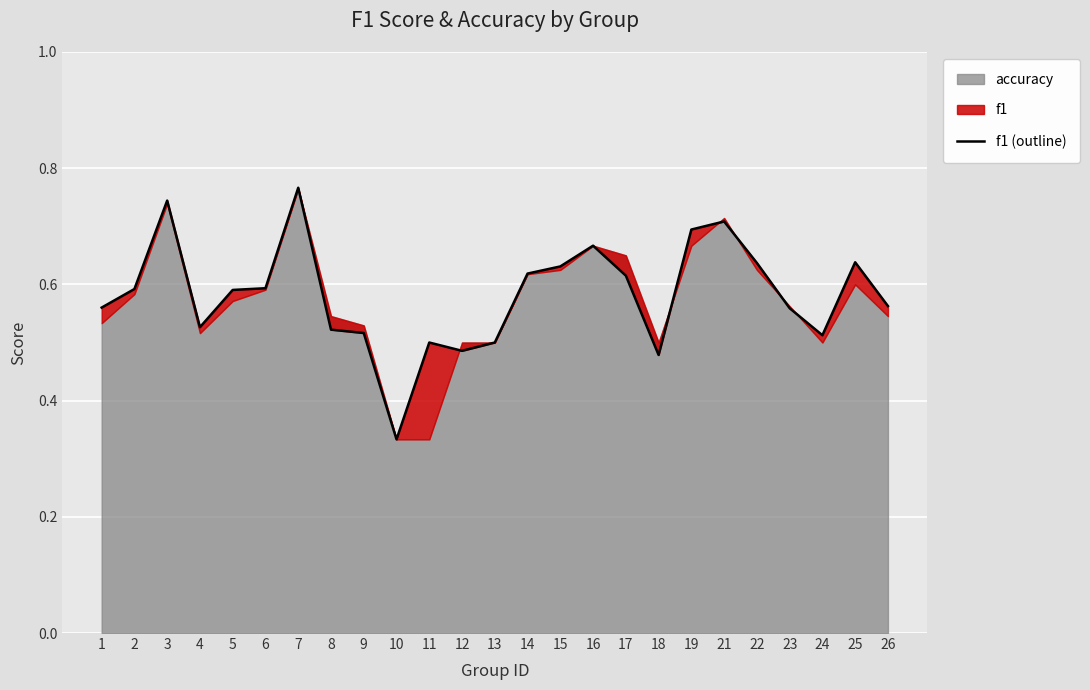

How many points are lower than both their immediate neighbors (excluding endpoints)?

5